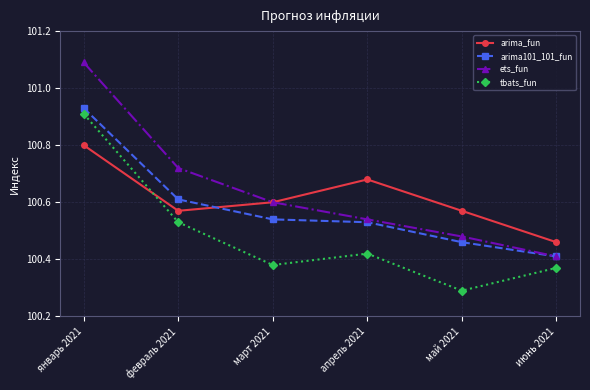

What is the greatest value displayed?

101.1